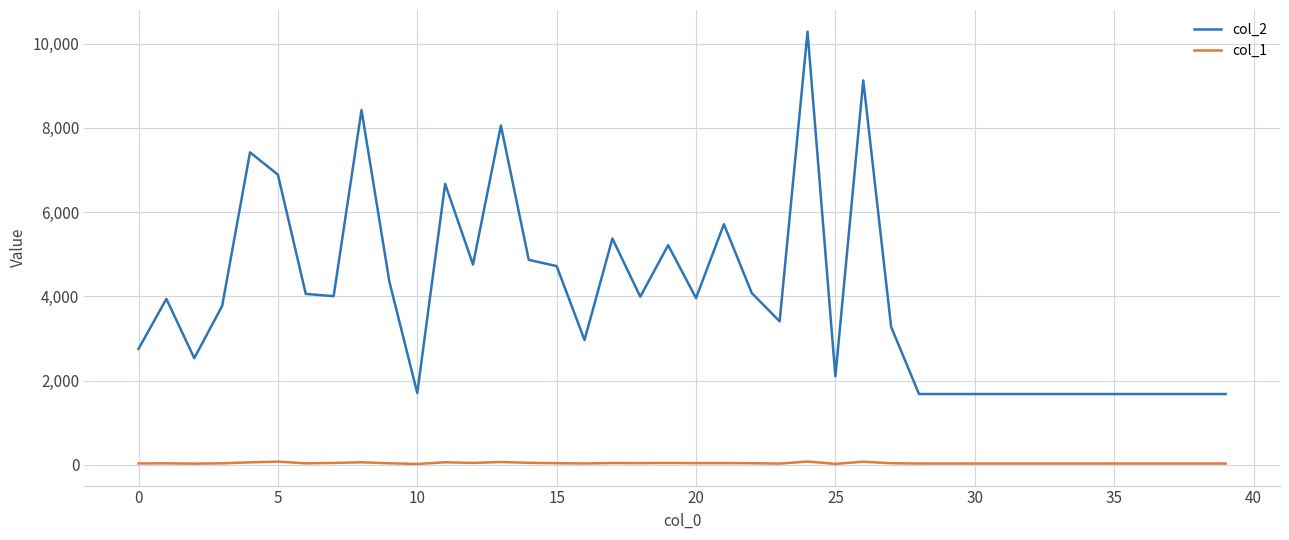

How many values in the col_2 series are below 3938?

20